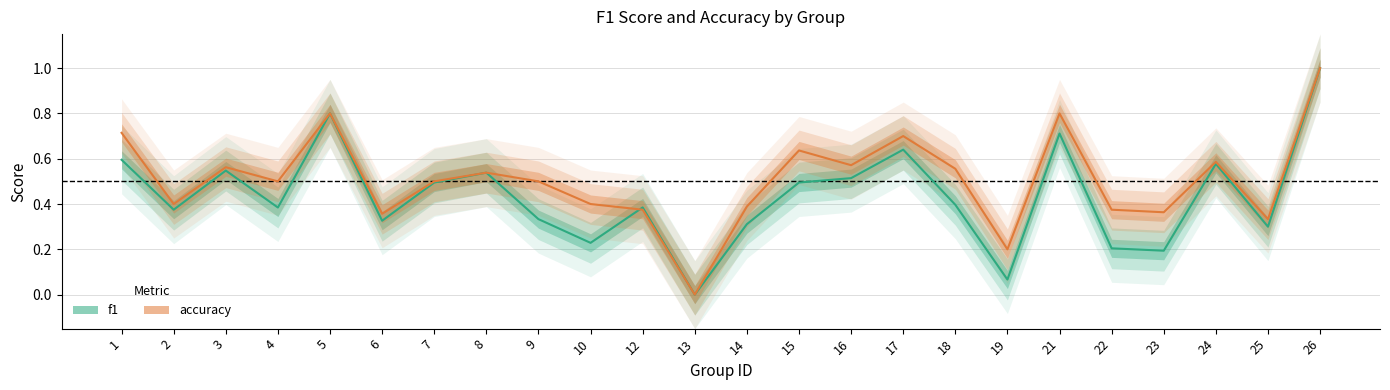

True or false: accuracy has more than 0 interior local peaks.

True